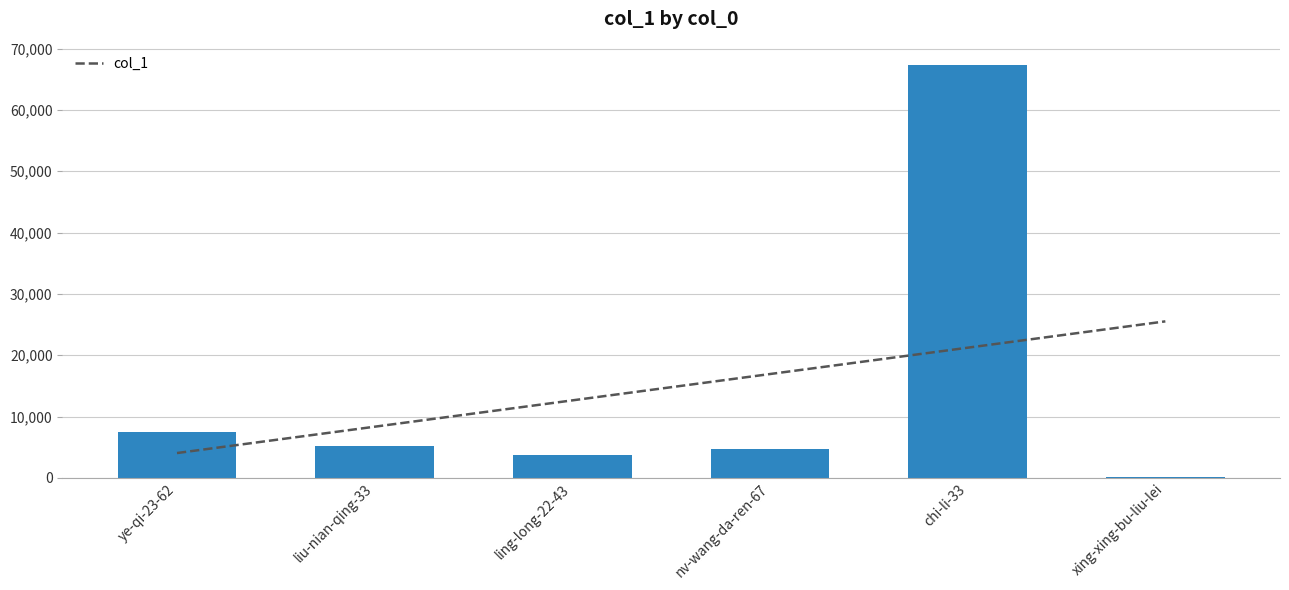

Is it true that the value at ye-qi-23-62 is 10318?

False